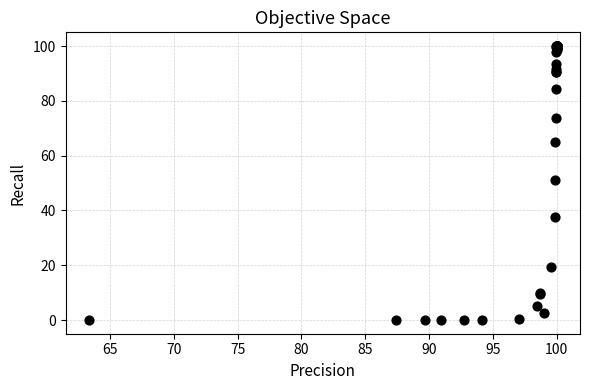

What Y value in the scatter plot is closest to 50?

51.2